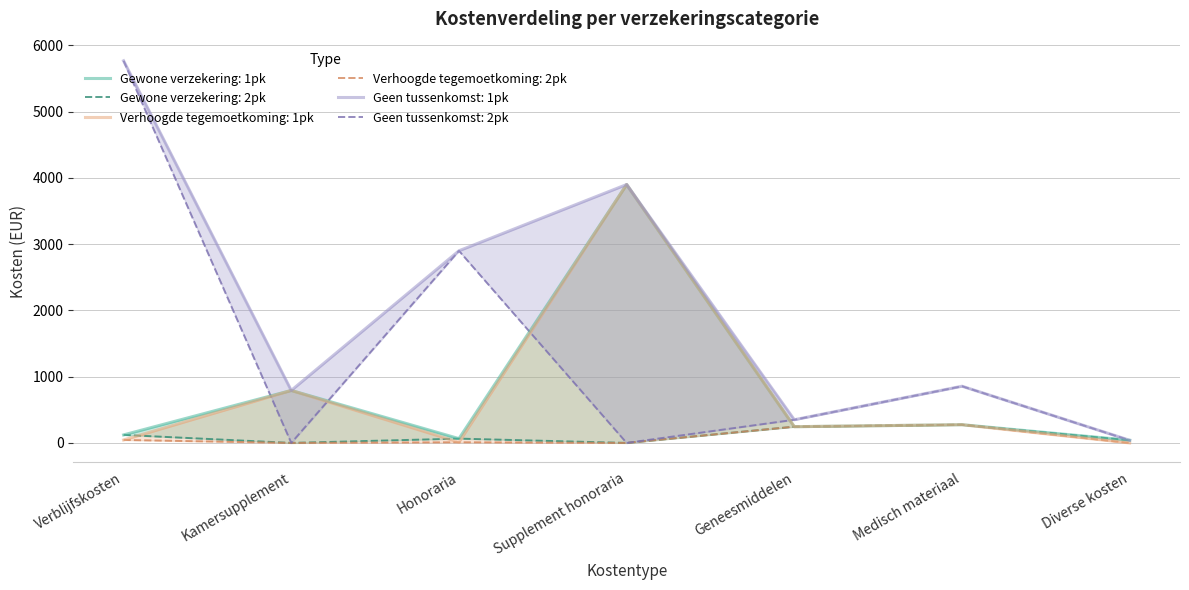

At how many categories does at least one series exceed 324?

6